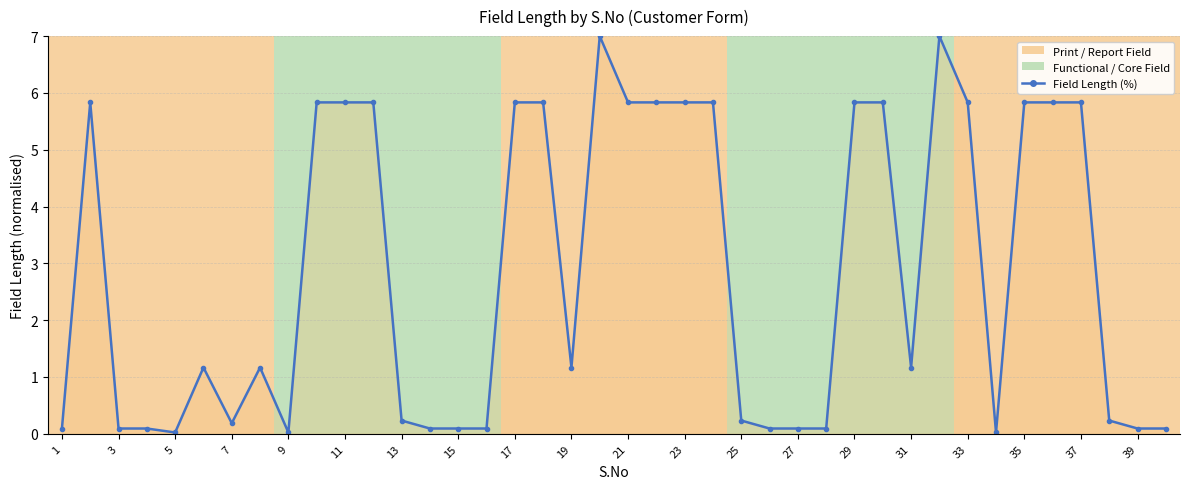

What is the sum of all values?

114.0